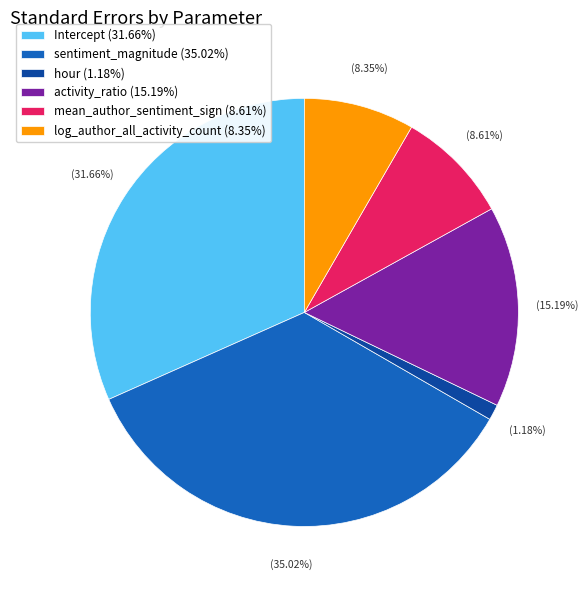

What percentage is NOT represented by log_author_all_activity_count?

91.7%